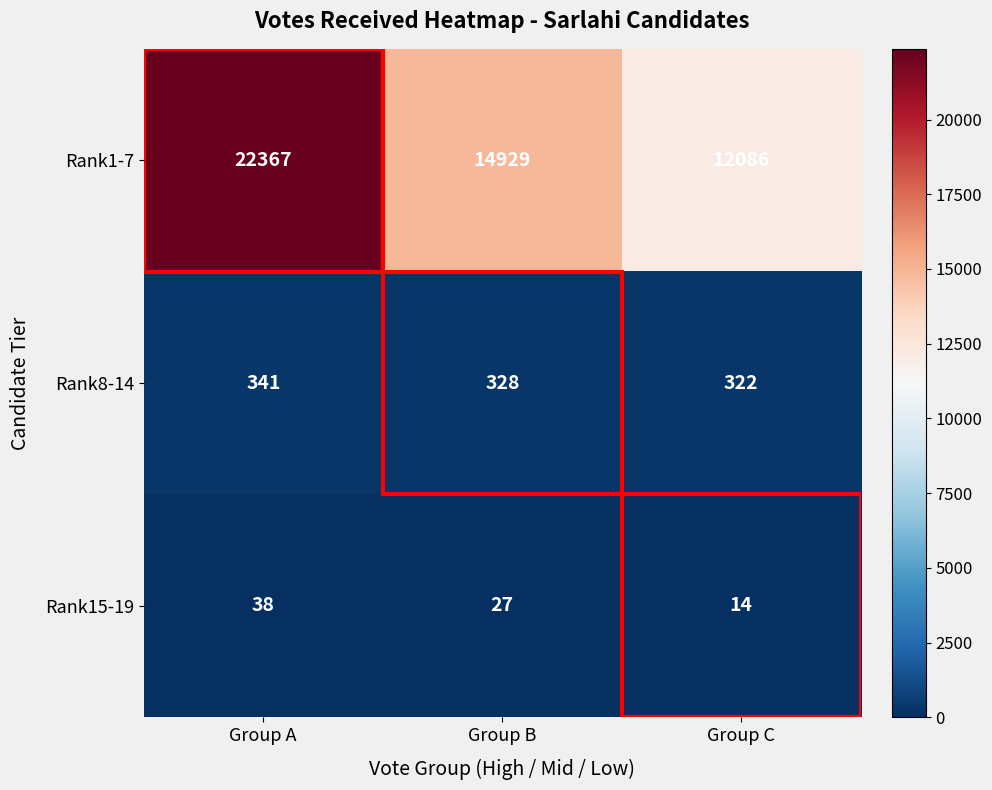

At which category does the chart reach its peak across all series?

Group A